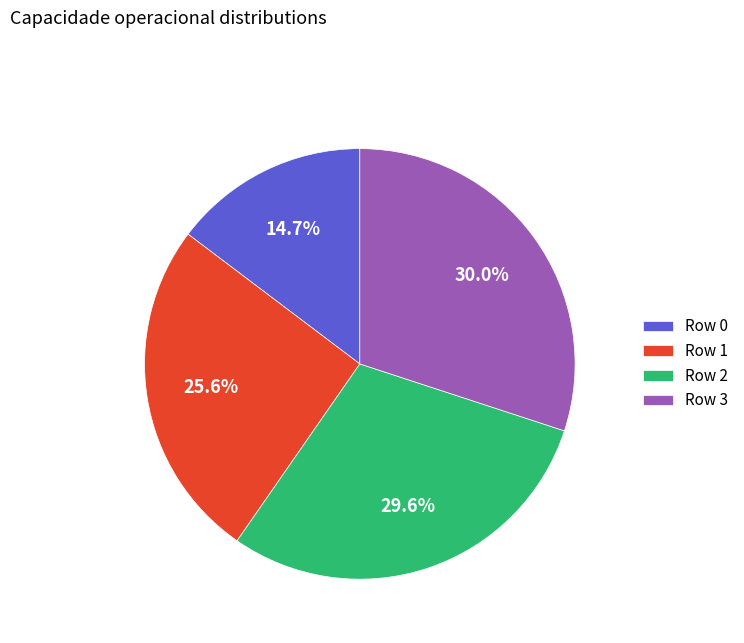

Which slice is the smallest?

Row 0